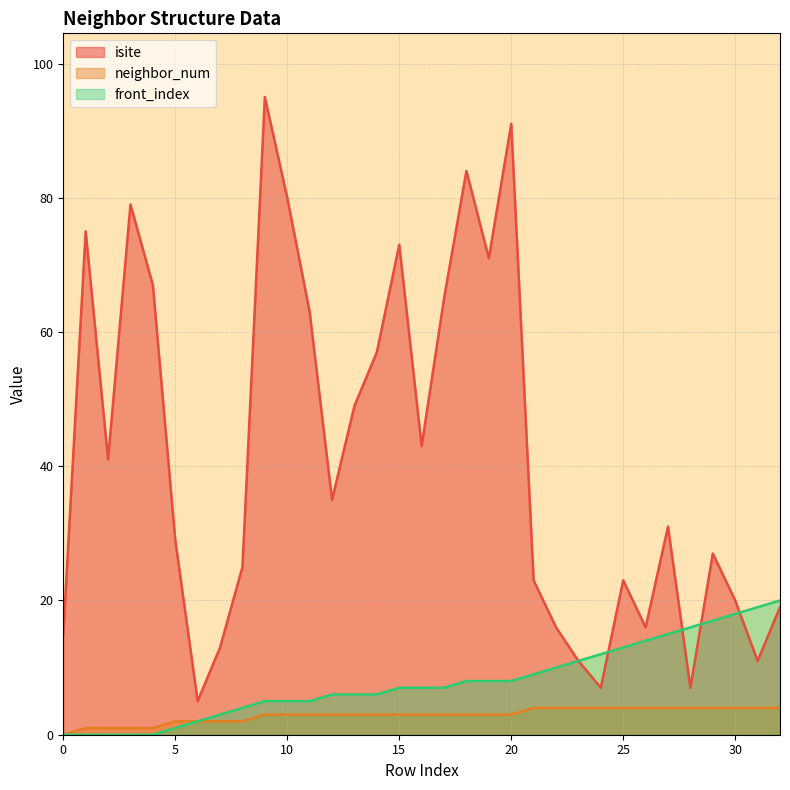

The neighbor_num series shows 1 at 4. True or false?

True